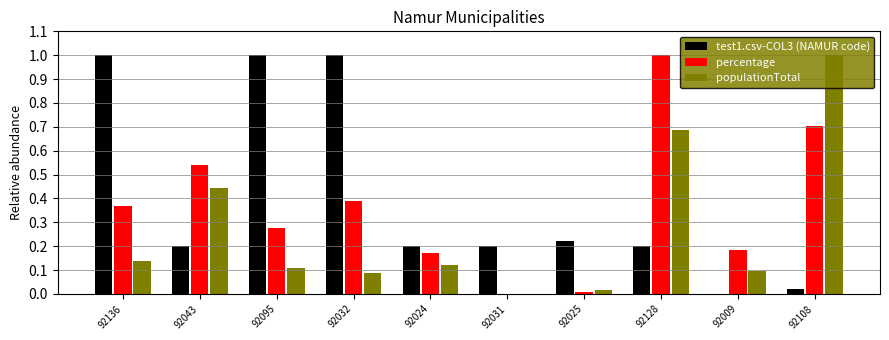

What is the greatest value displayed?

1.0